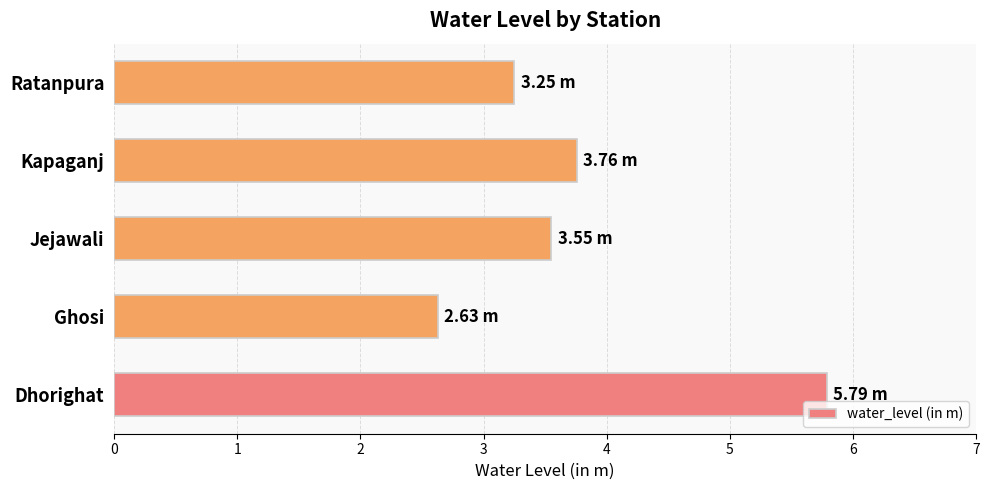

What is the difference between the maximum and minimum values?

3.2